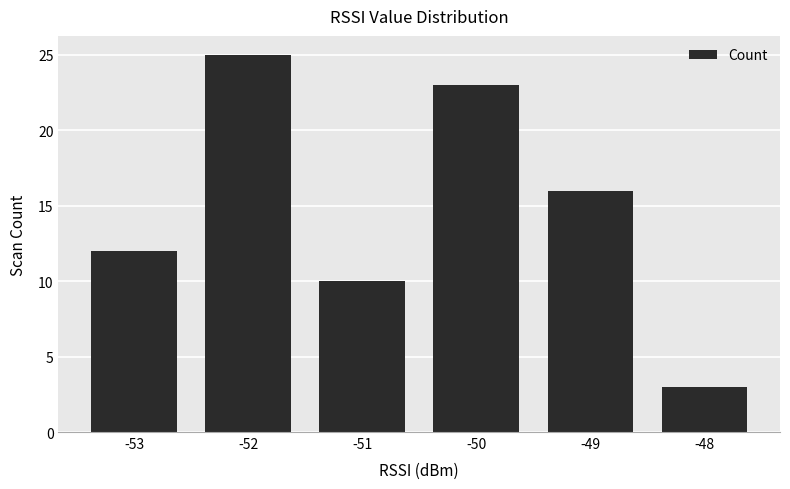

Which has a higher value, -53 or -48?

-53